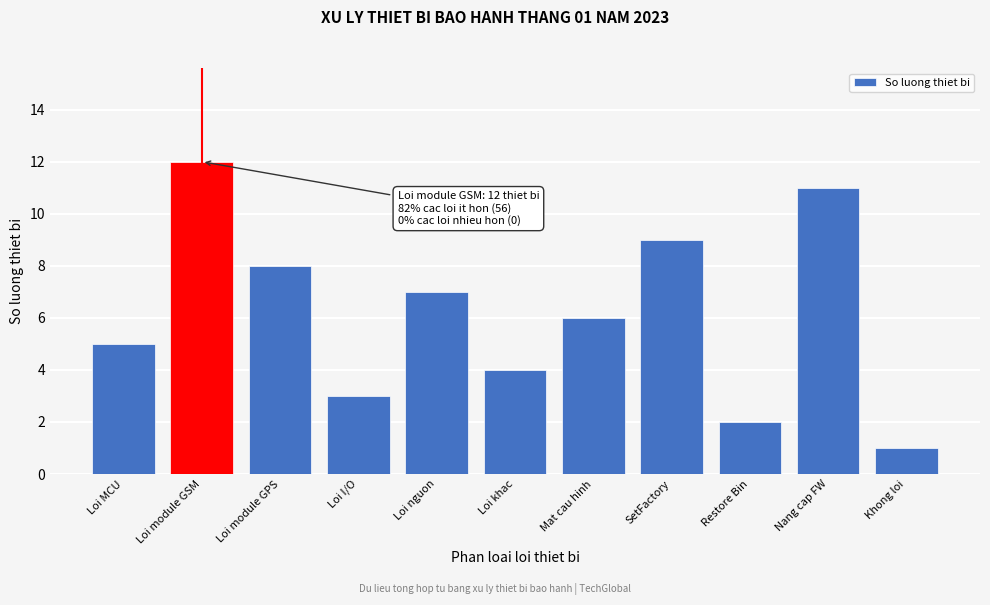

Reading right to left, transcribe all the data shown in this chart.

1	11	2	9	6	4	7	3	8	12	5